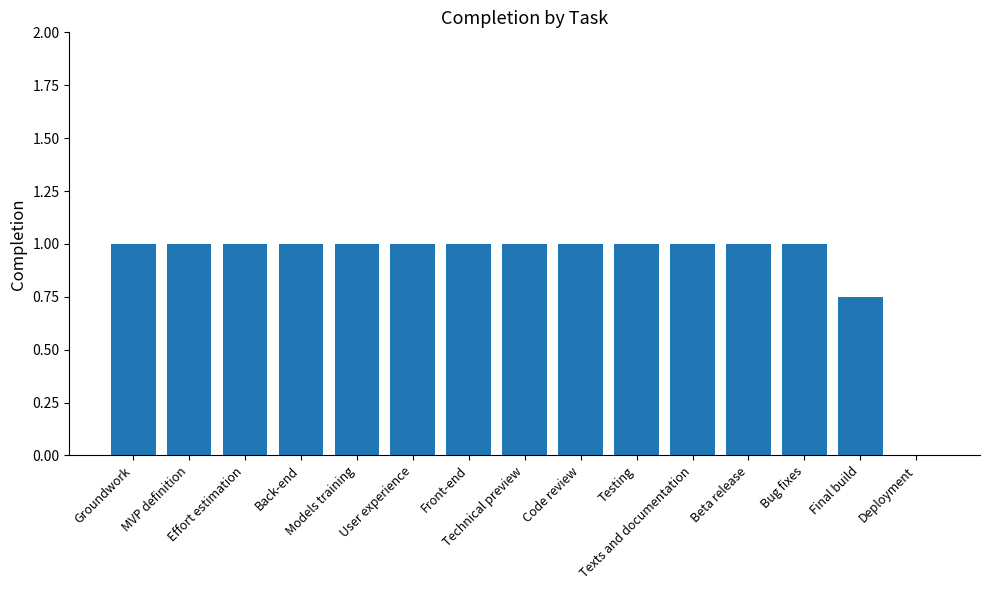

How many data points does each series have?

15